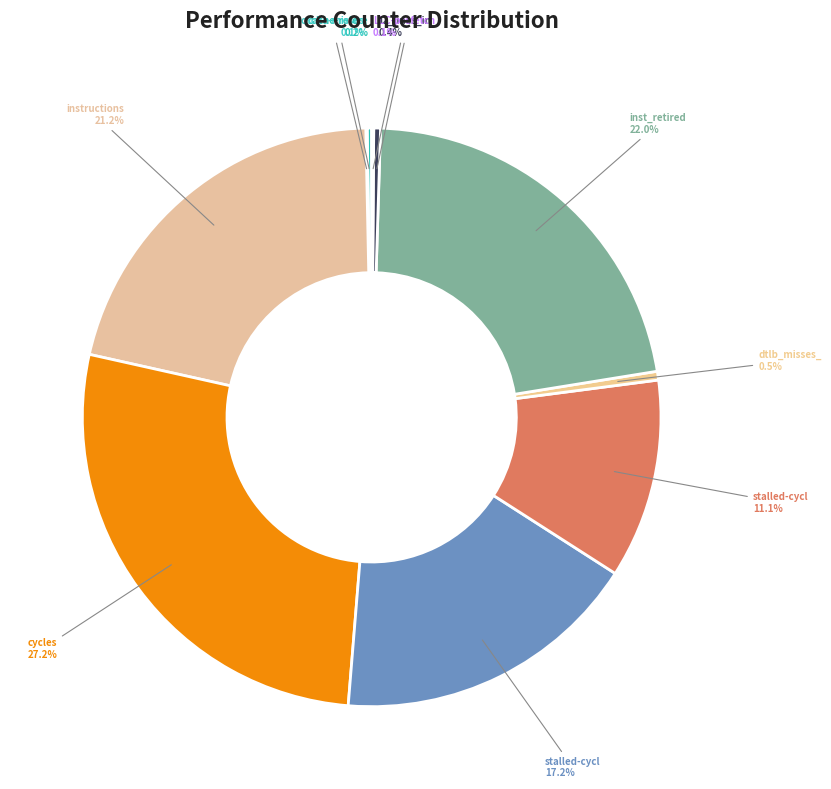

What is the largest slice in the pie chart?

cycles